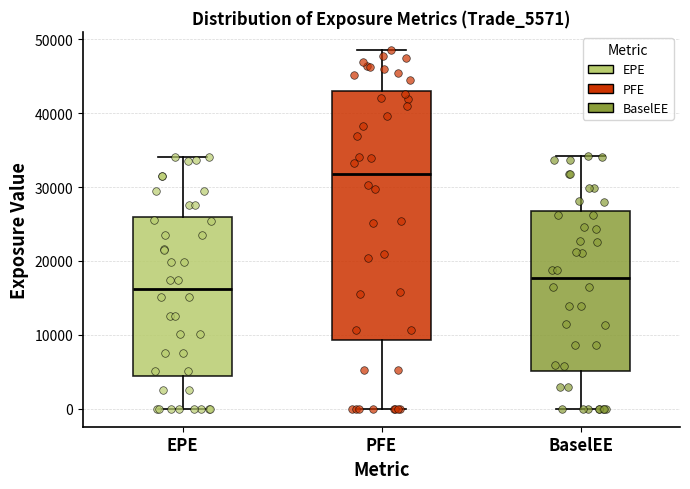

Which box is the tallest, from its lower edge to its upper edge?

PFE